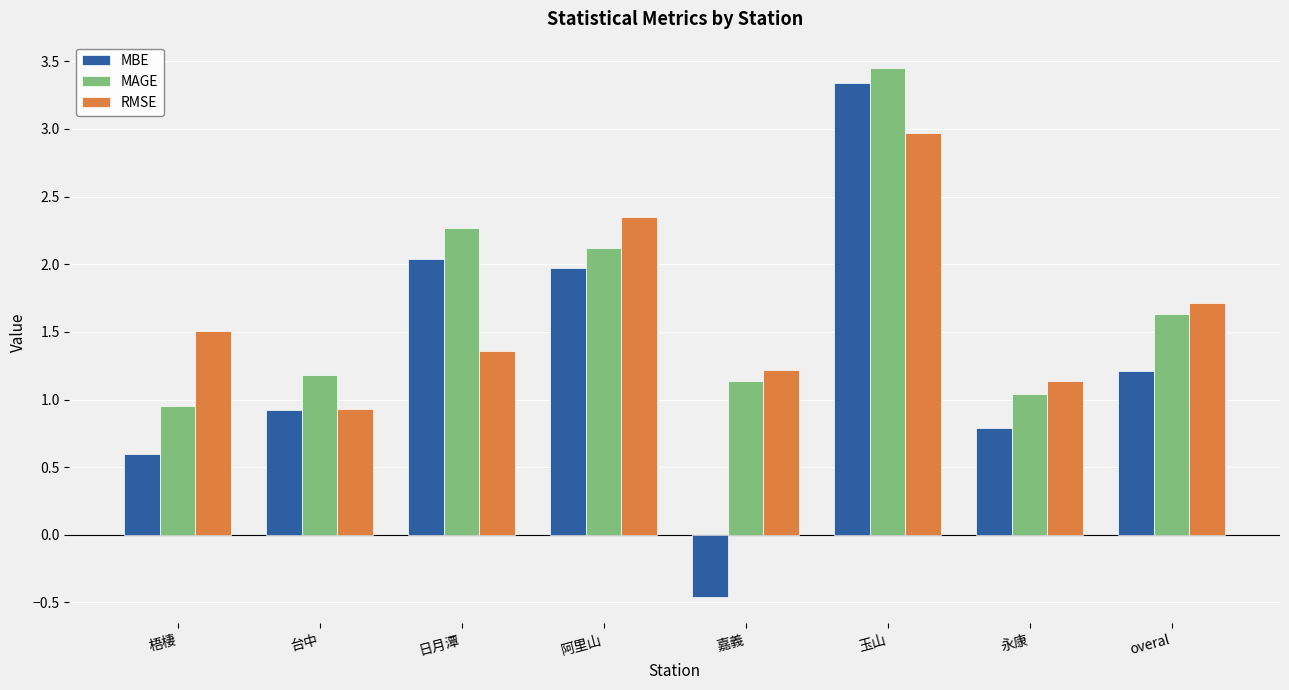

At how many categories does at least one series exceed 3?

1